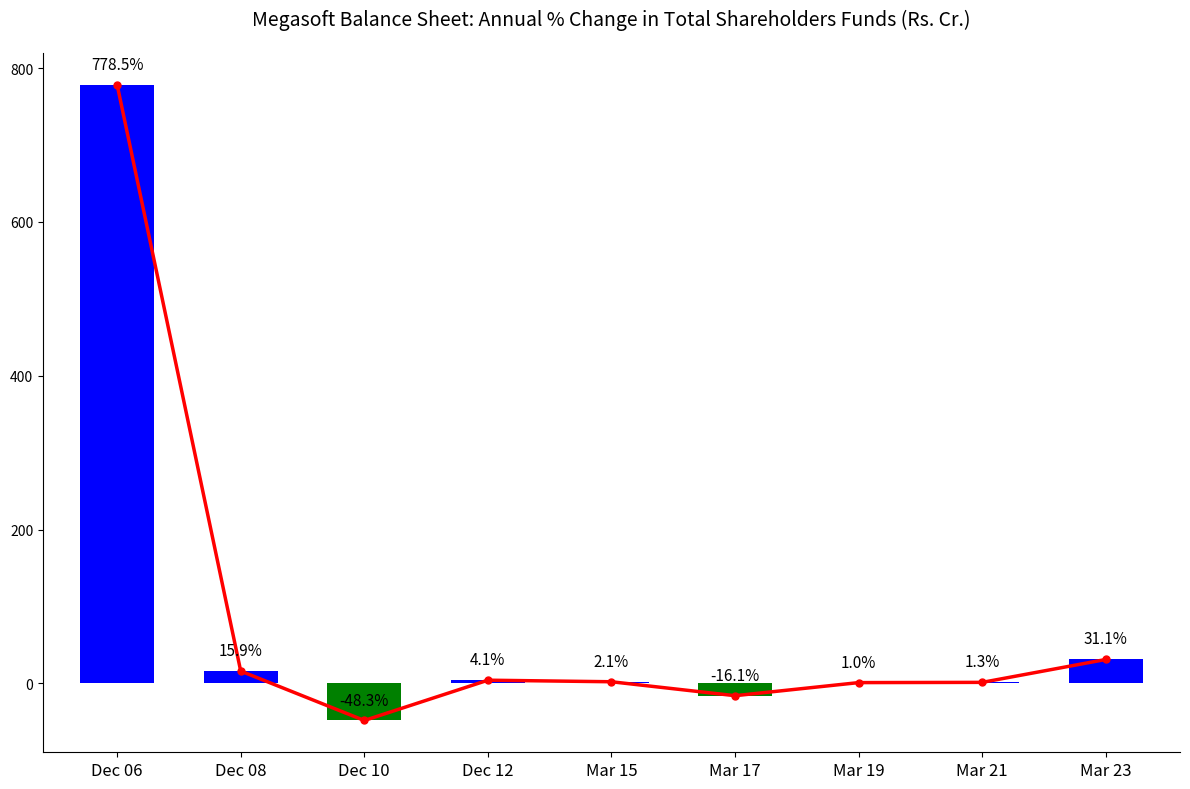

Is it true that the value at Mar 17 is -16.1?

True